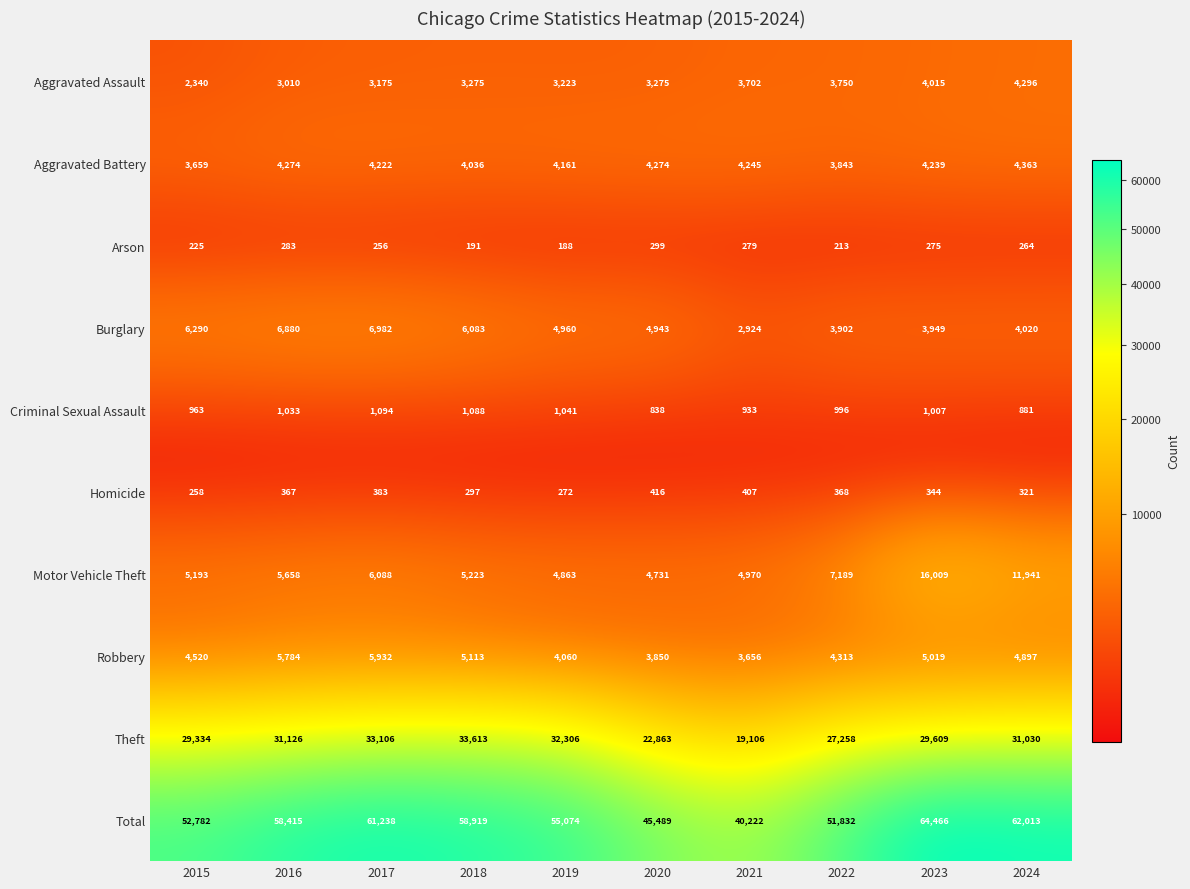

List the series in order of their peak value, lowest first.

Arson, Homicide, Criminal Sexual Assault, Aggravated Assault, Aggravated Battery, Robbery, Burglary, Motor Vehicle Theft, Theft, Total